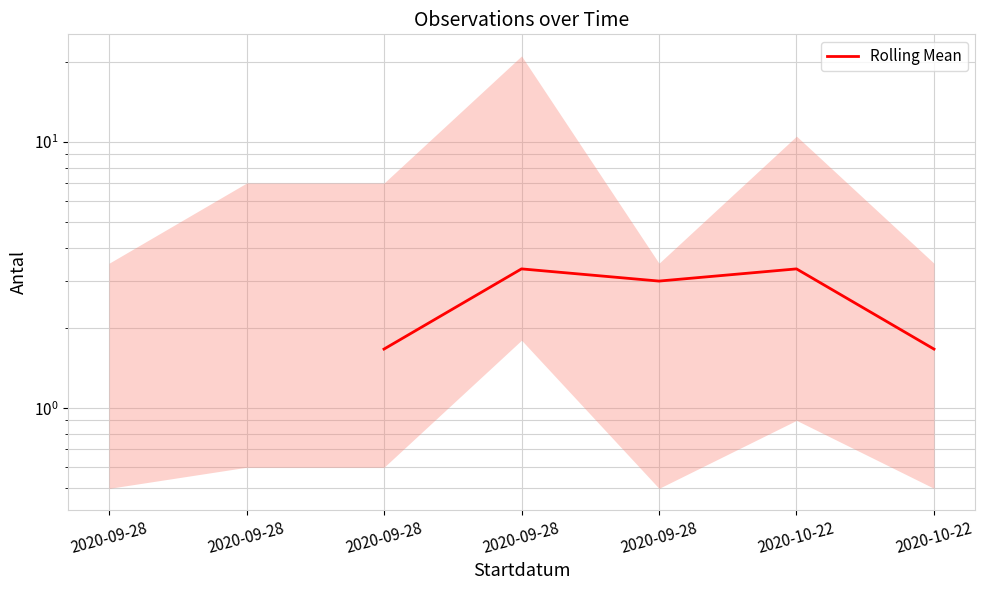

What is the value of the 5th point from the left?

1.7